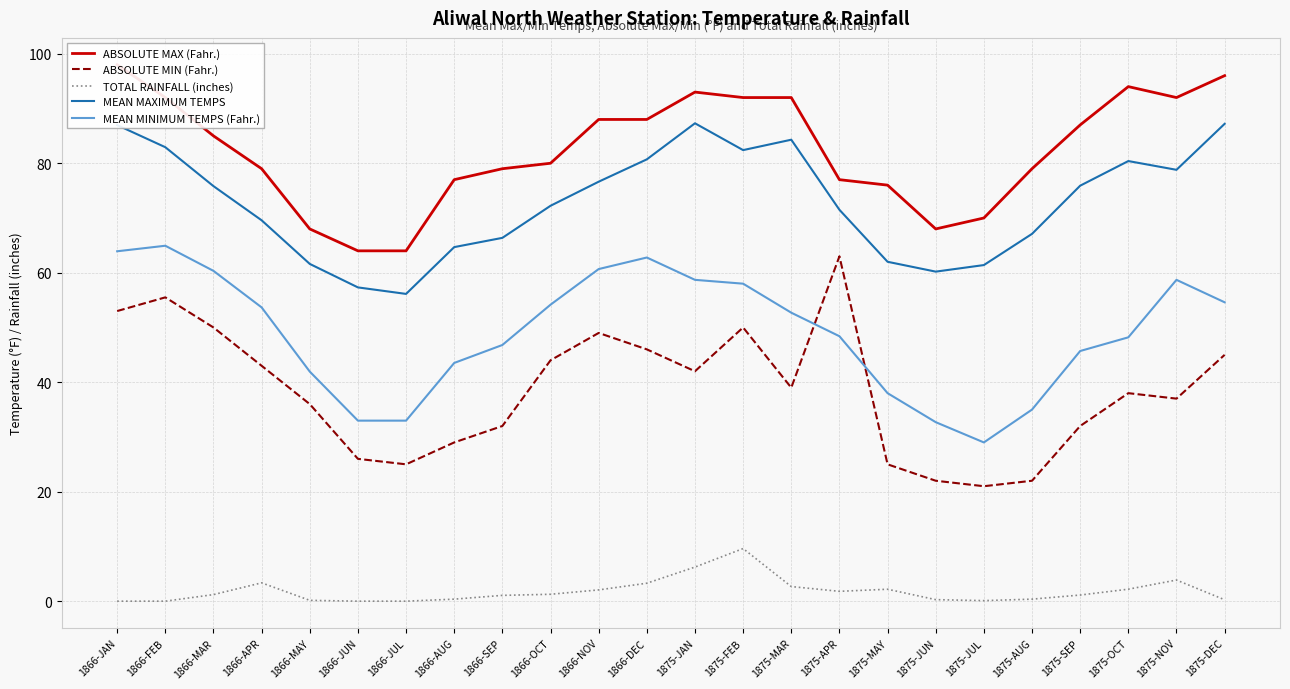

How many values in the ABSOLUTE MAX (Fahr.) series are below 85?

12